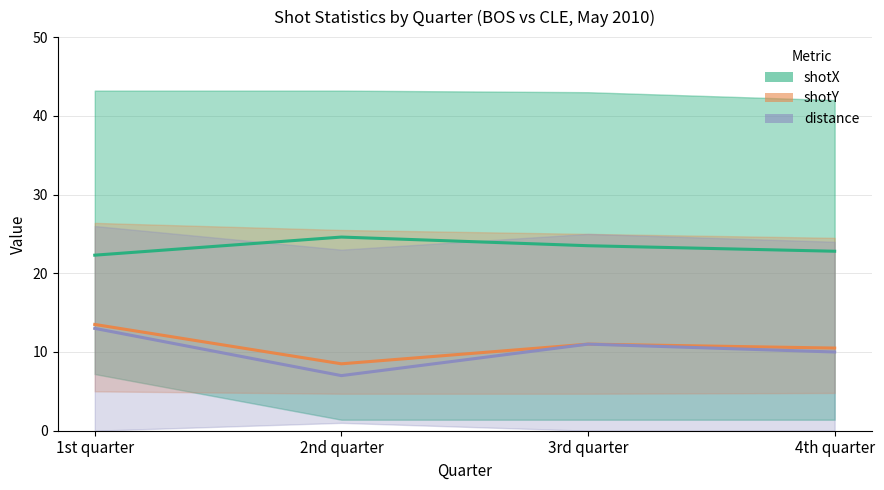

Rank the series at 3rd quarter from lowest to highest value.

shotY (mid), distance (mid), shotX (mid)